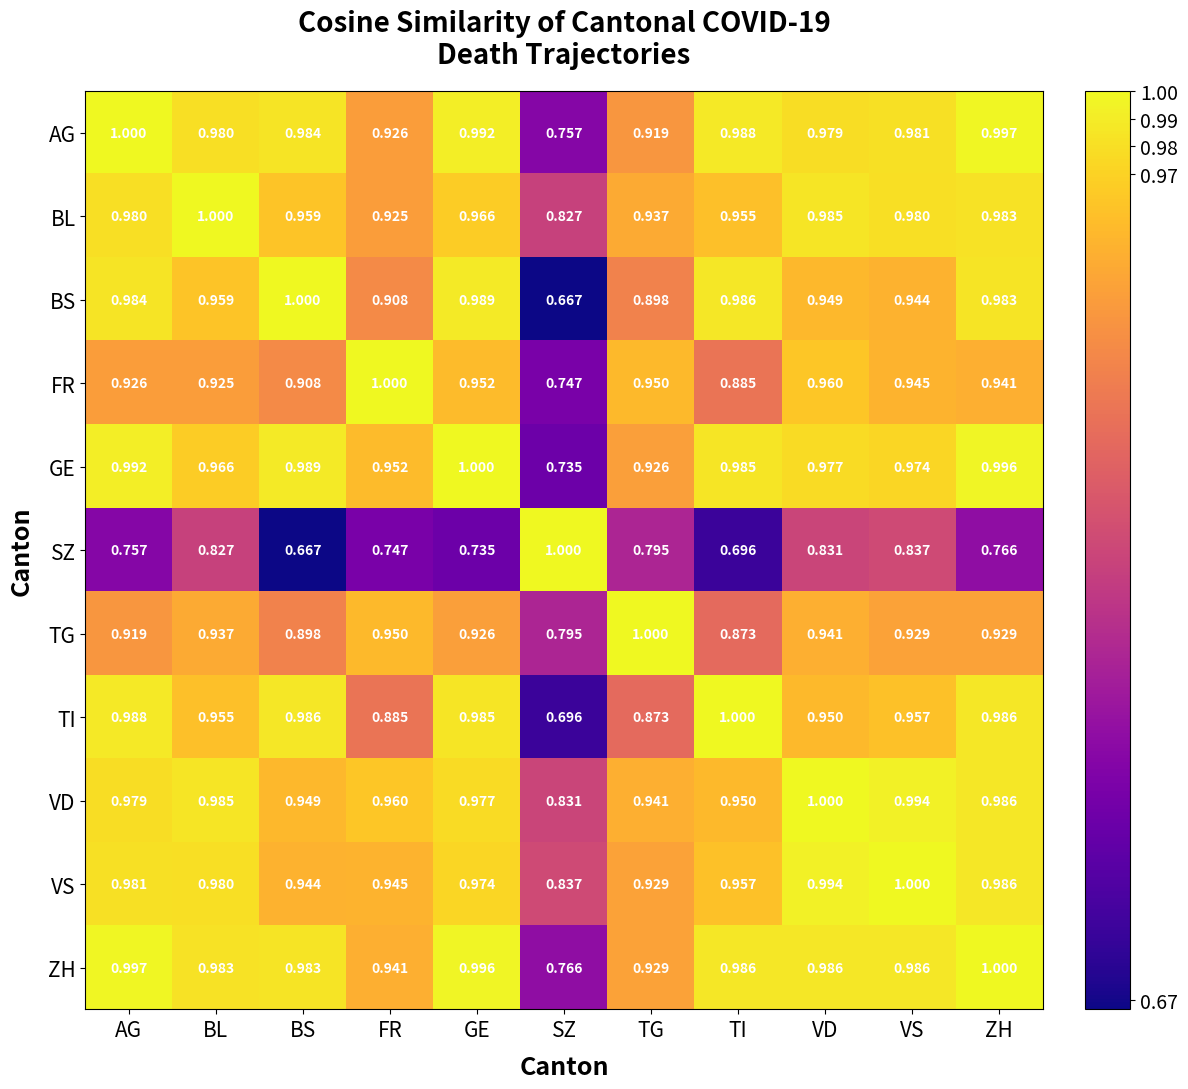

What is the spread (max minus min) of values at BL?

0.2